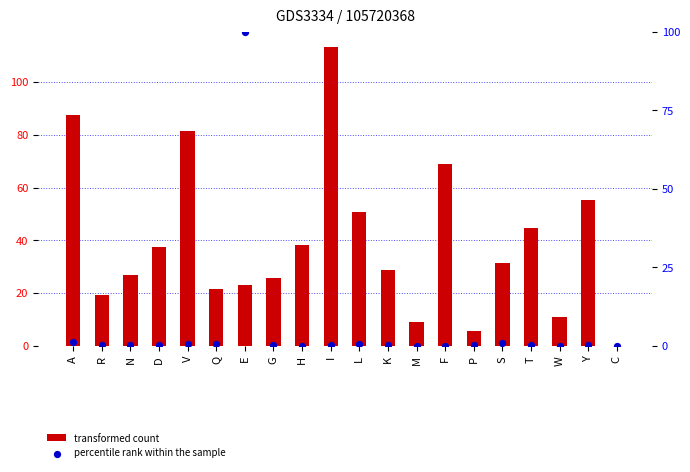

At which category is the sum across all series the highest?

E